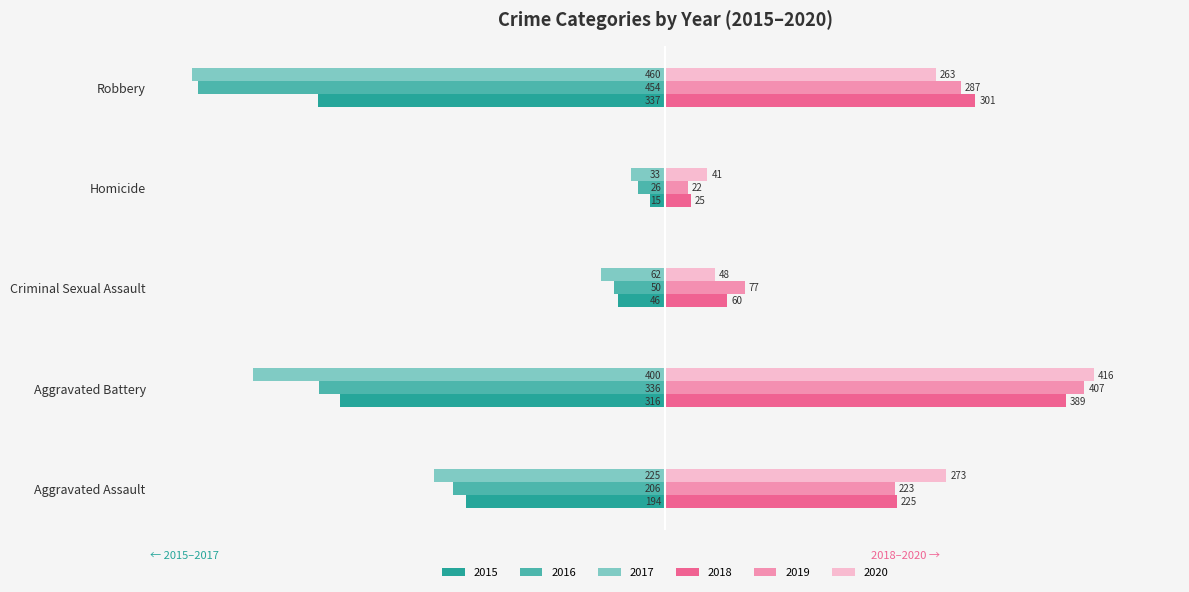

What is the smallest value displayed?

-460